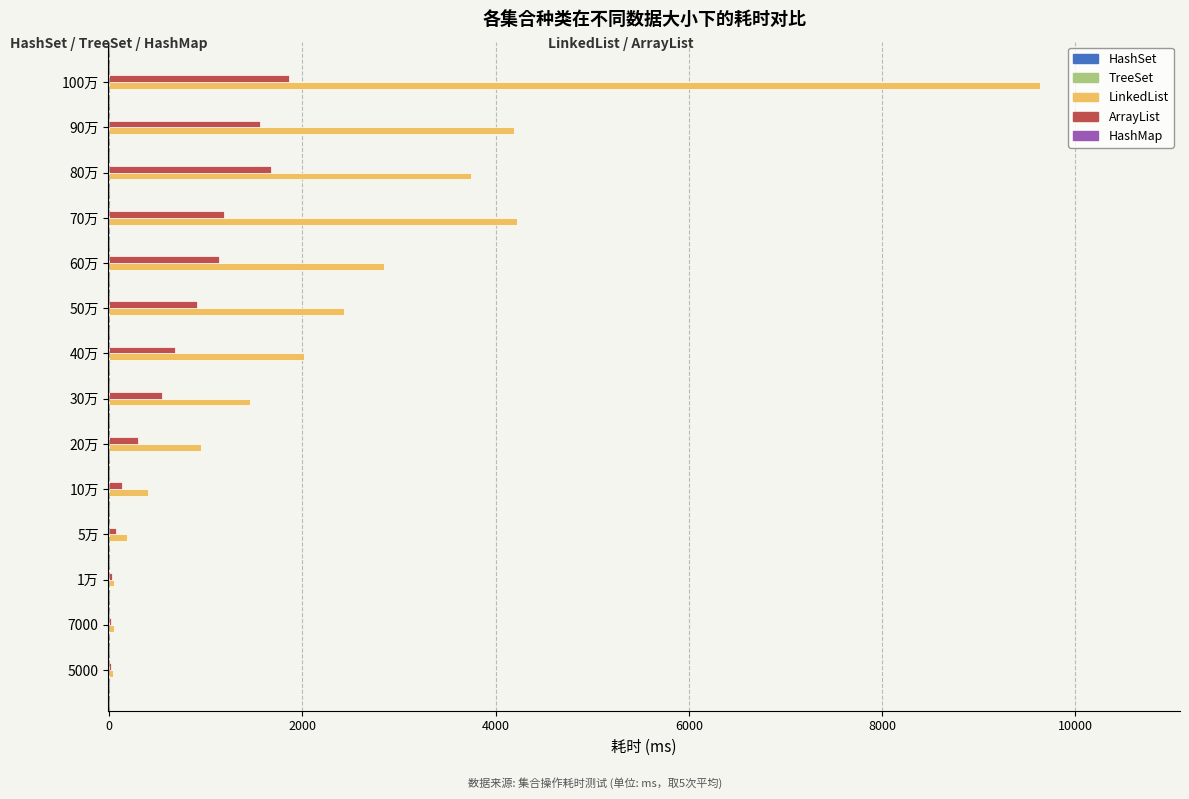

The LinkedList series shows 37.6 at 5000. True or false?

True